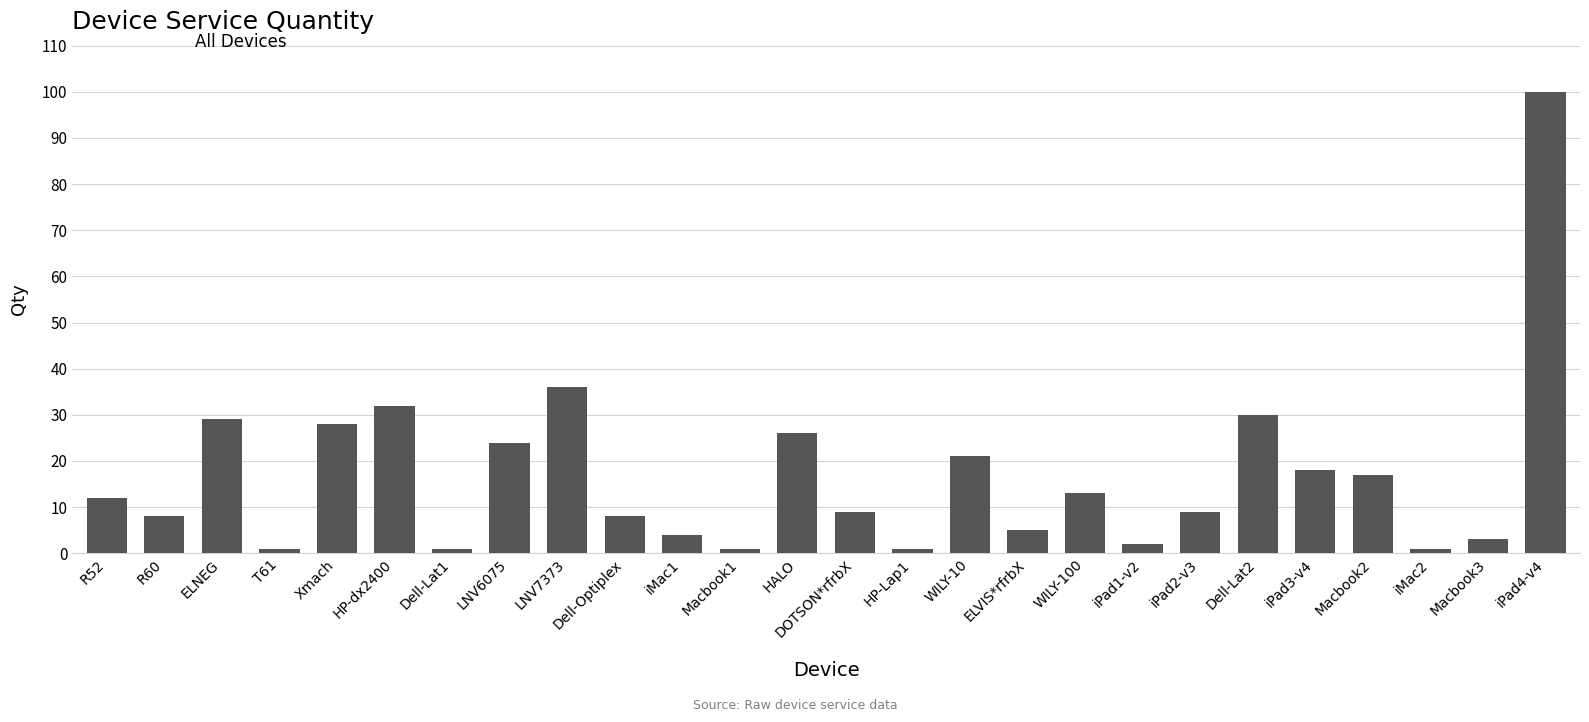

What is the difference between the maximum and minimum values?

99